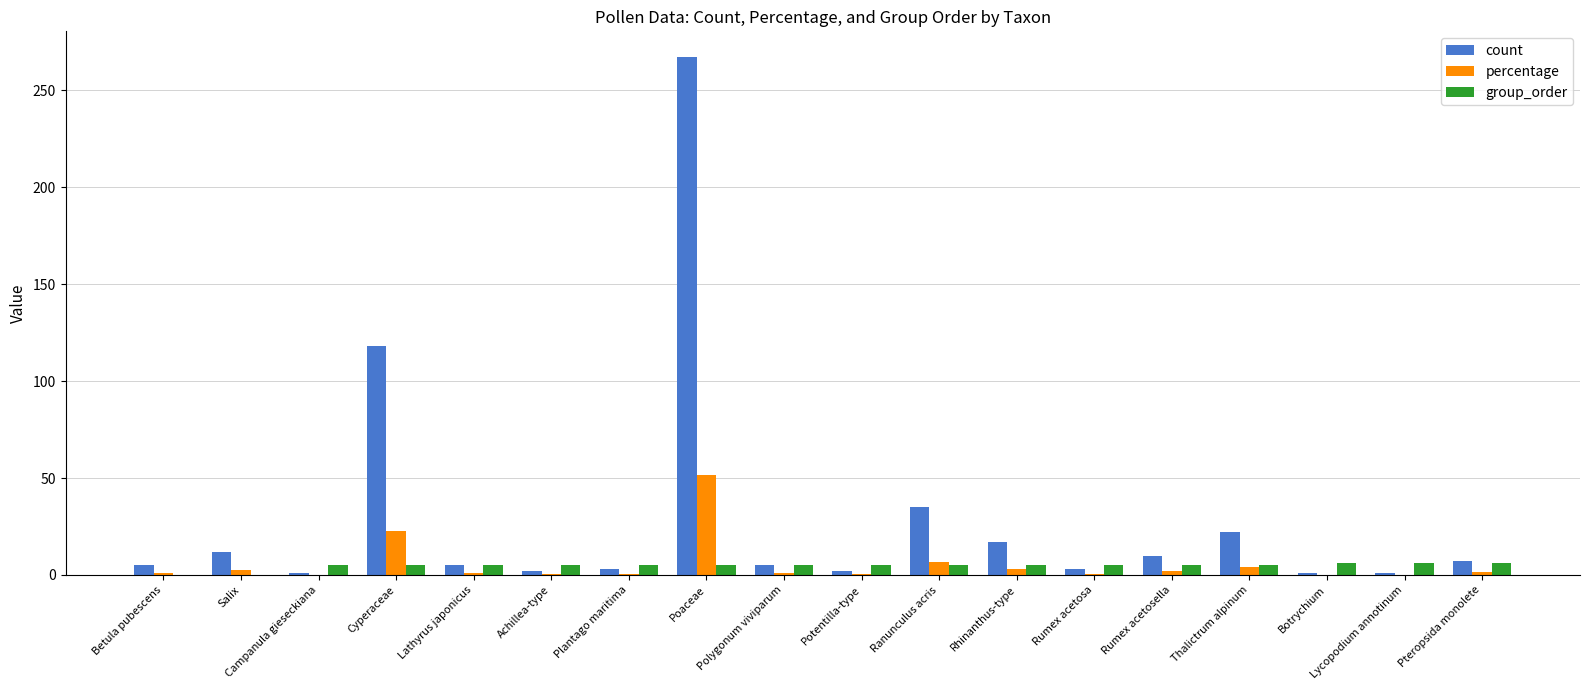

Is the value of group_order at Lathyrus japonicus greater than the value of percentage at Lycopodium annotinum?

Yes